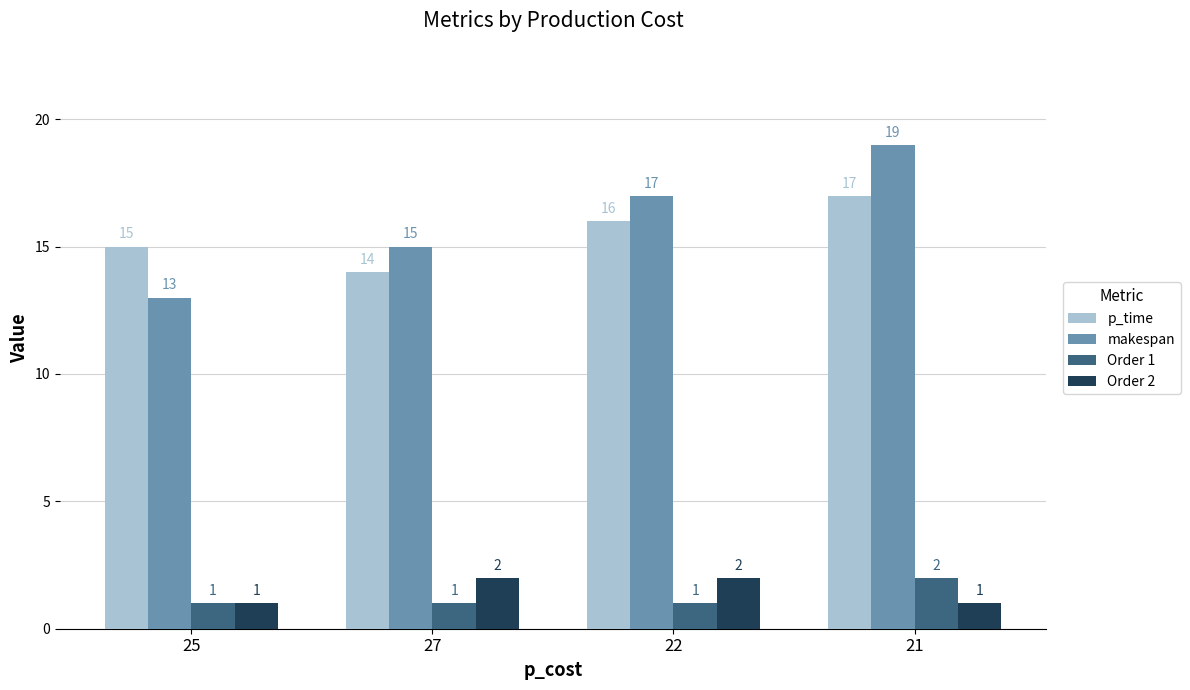

What is the difference between the Order 1 values at 21 and 22?

1